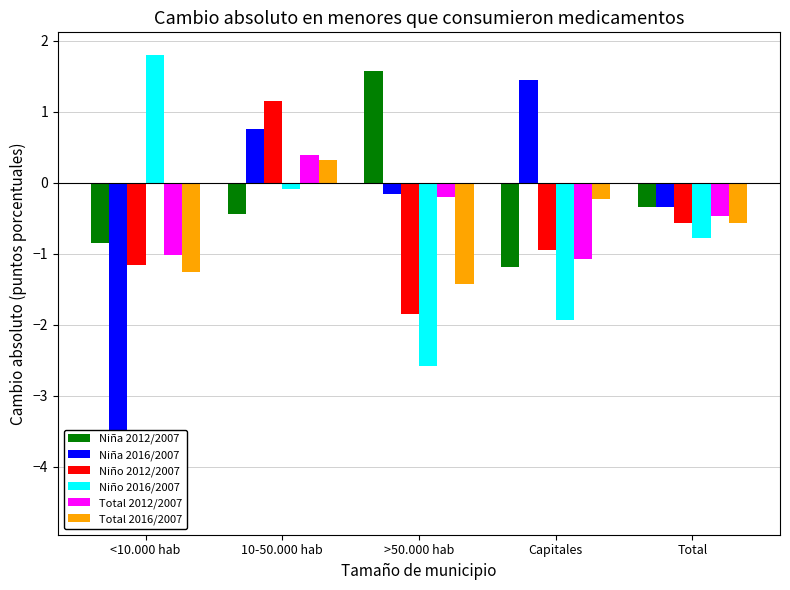

Between Capitales and 10-50.000 hab, which is larger?

10-50.000 hab